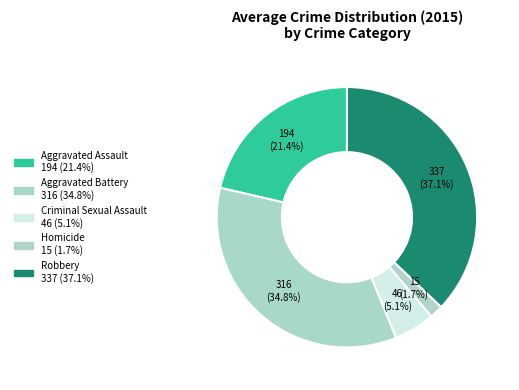

How many slices are in this pie chart?

5